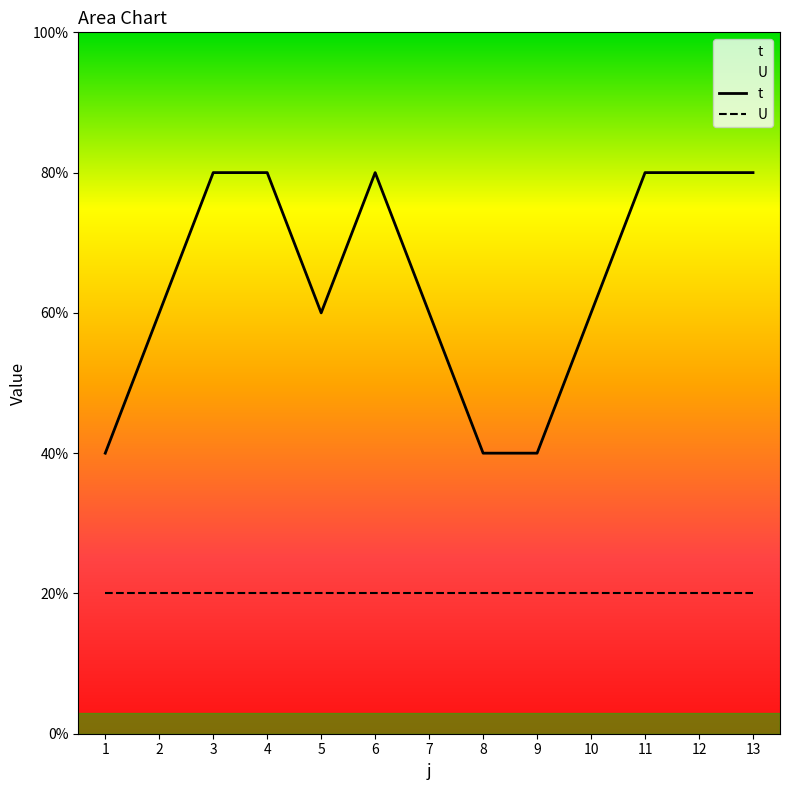

List the labels in order of value, smallest first.

1, 8, 9, 2, 5, 7, 10, 3, 4, 6, 11, 12, 13